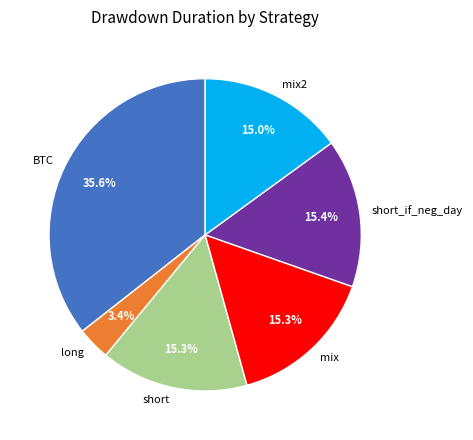

Is there a majority slice in this chart?

No